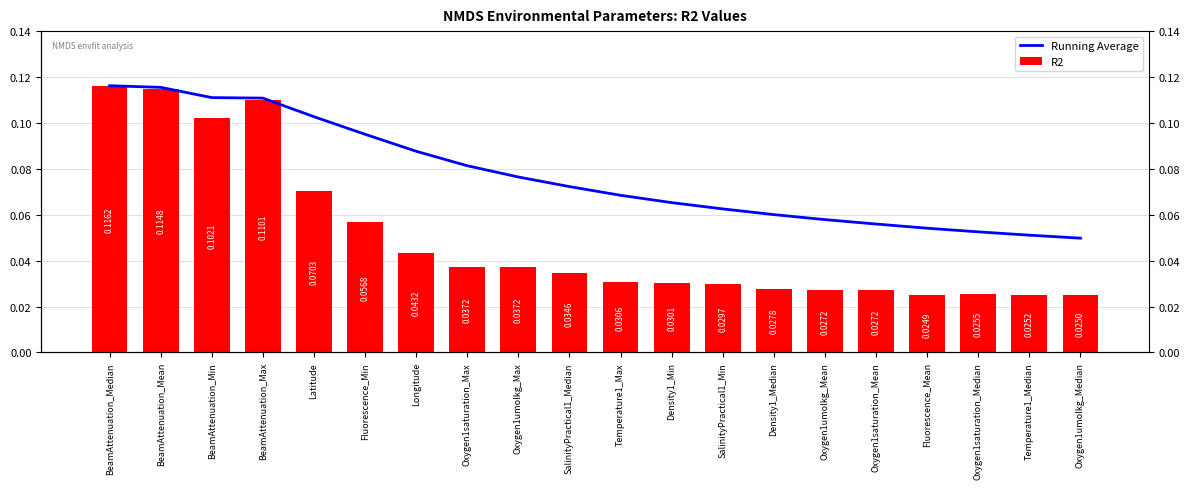

What is the sum of the Running Average values at SalinityPractical1_Min and Oxygen1umolkg_Mean?

0.1